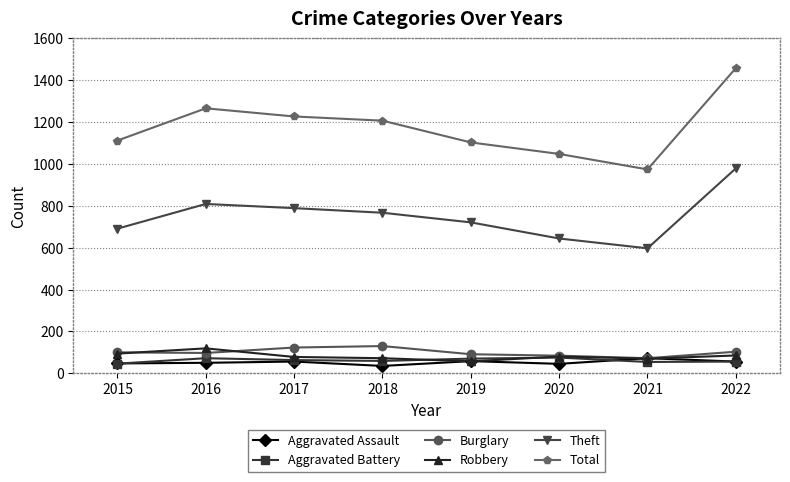

What value does the Robbery series have at 2019?

57